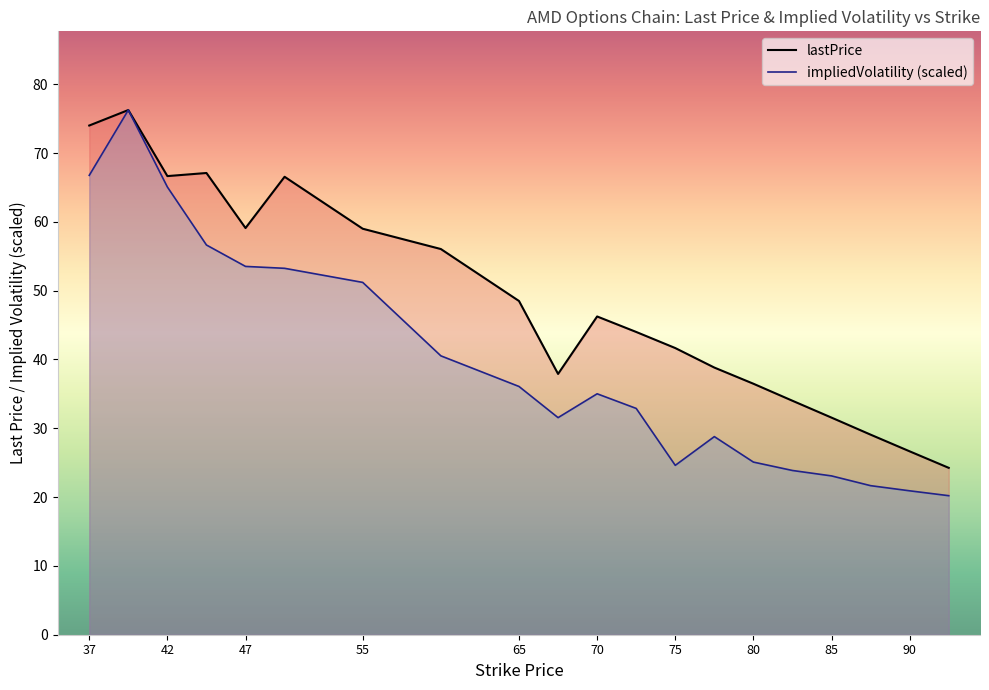

The lastPrice series shows 16.4 at 70. True or false?

False